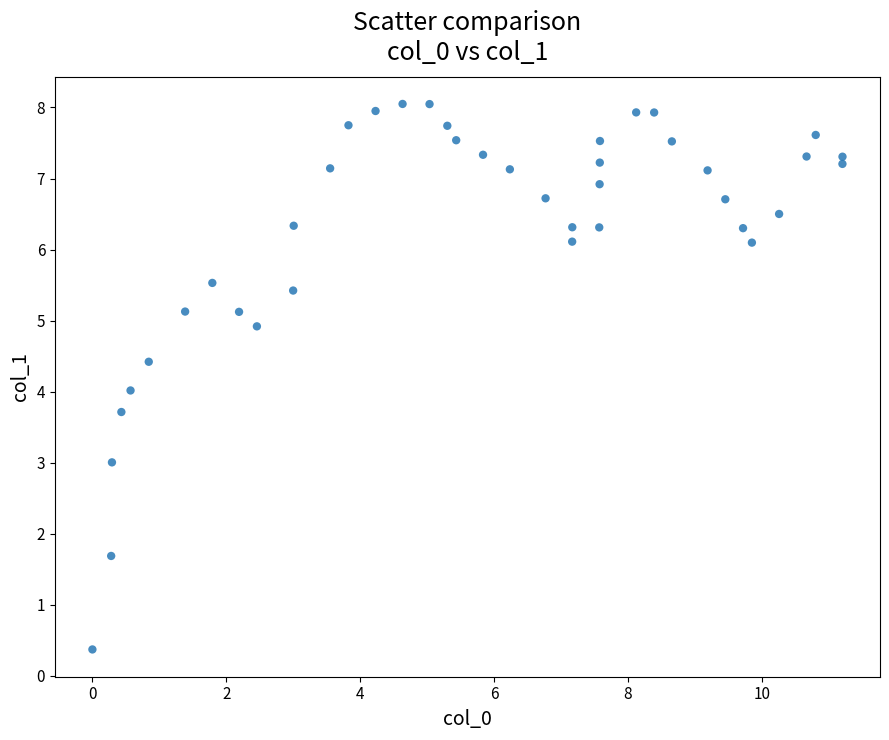

What is the range of X values (max minus min)?

11.2